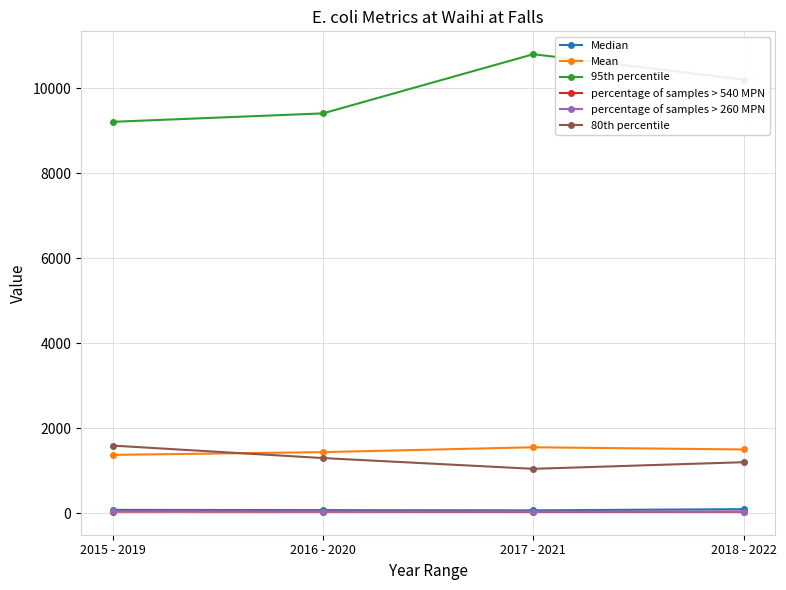

True or false: percentage of samples > 540 MPN and 80th percentile cross at least once.

False